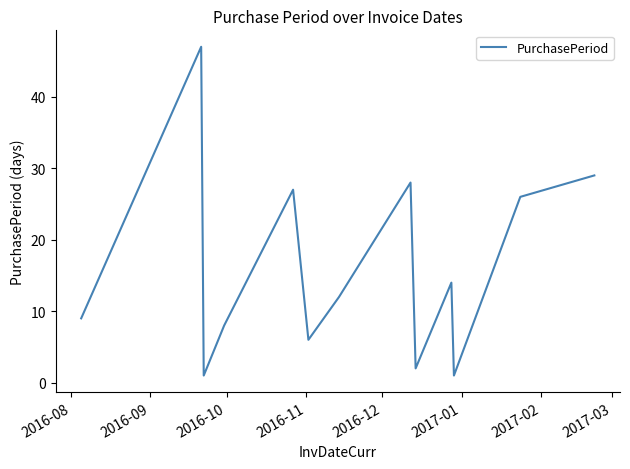

What is the greatest value displayed?

47